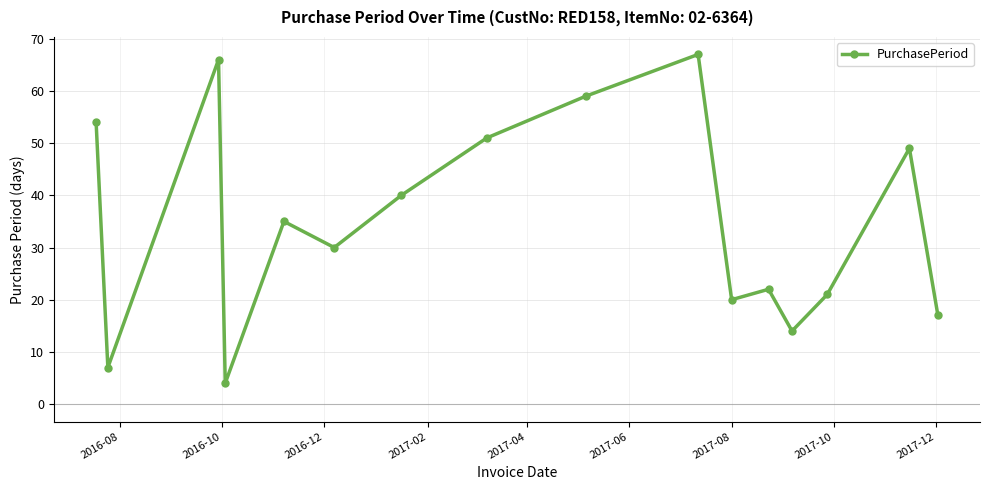

What is the difference between the maximum and minimum values?

63